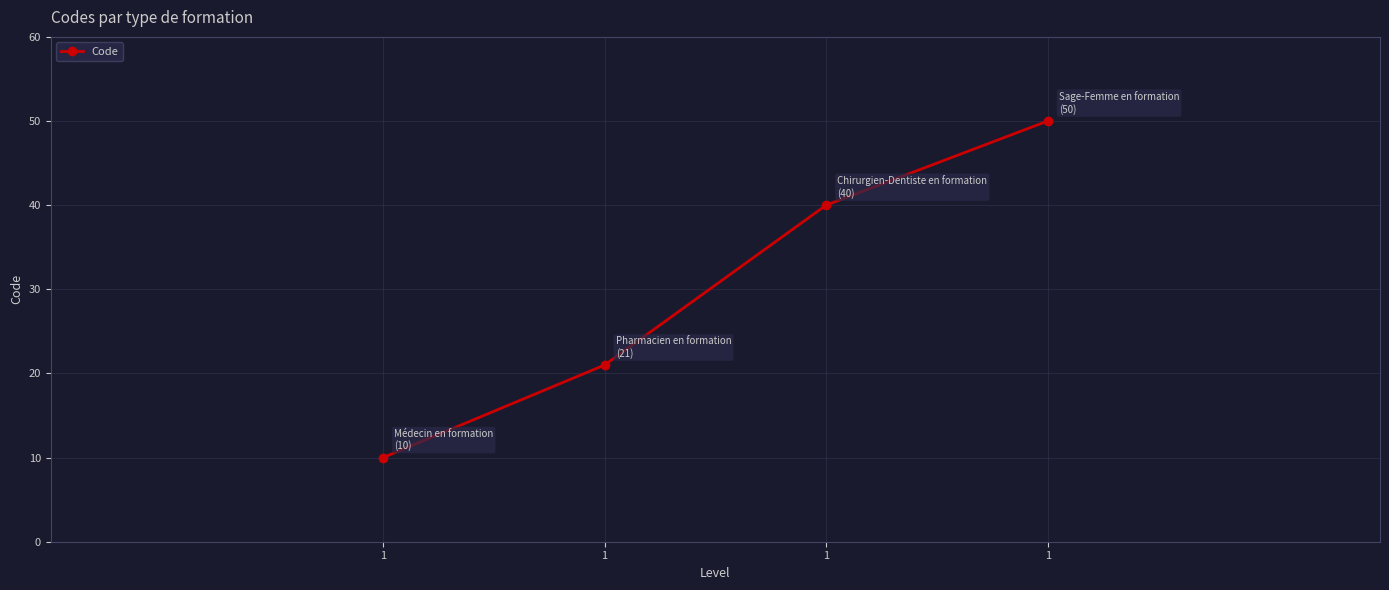

How many data points are less than 40?

2